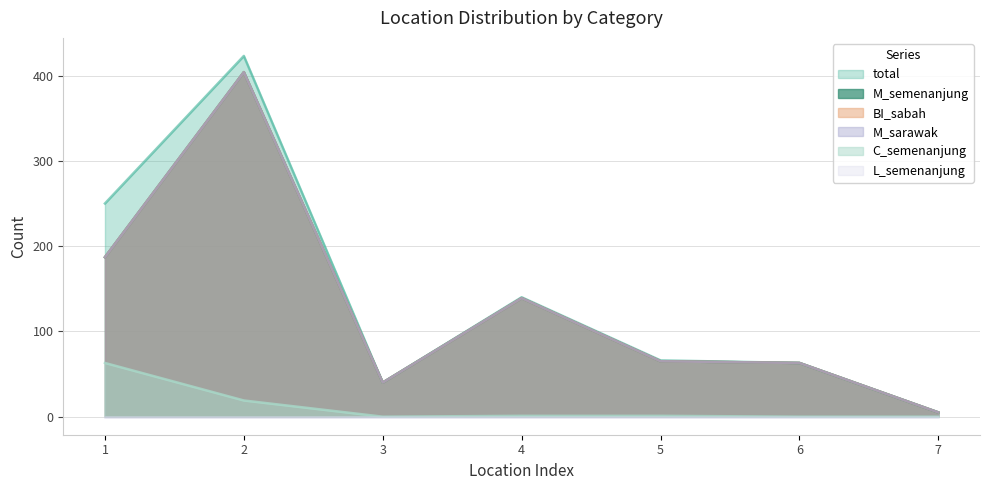

Does the chart display data point markers on the line(s)?

No